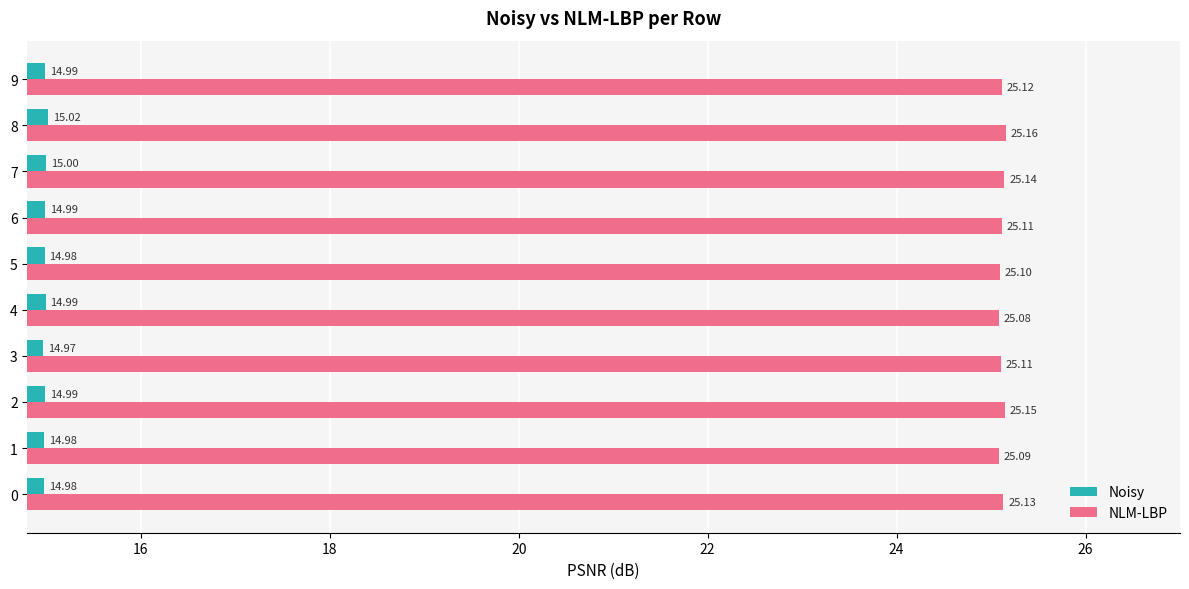

Count the number of categories in the chart.

10